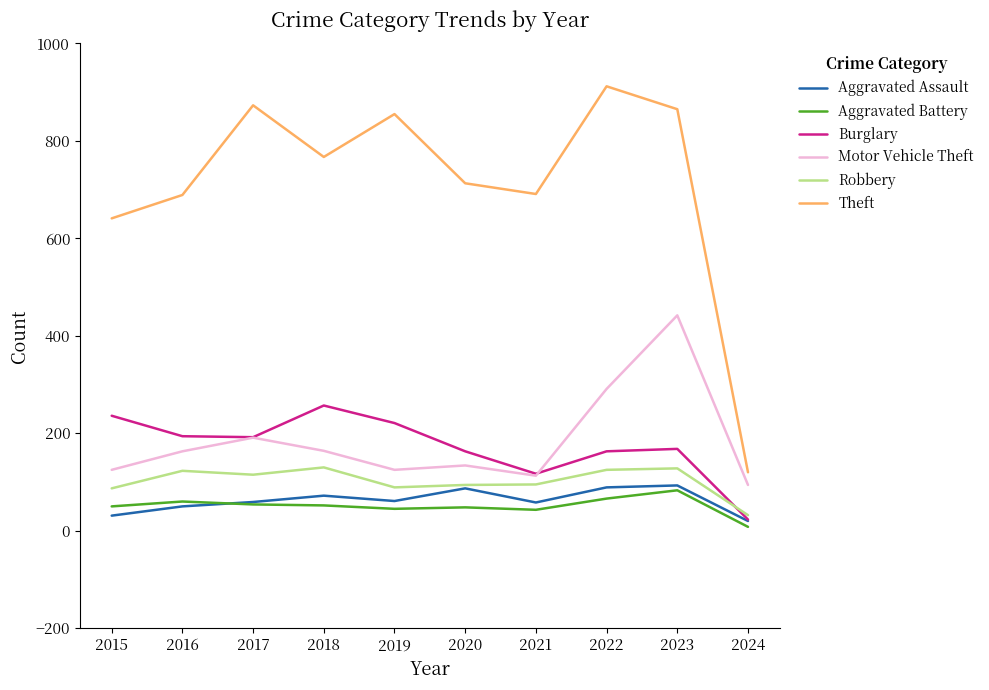

What is the minimum value for Theft?

120